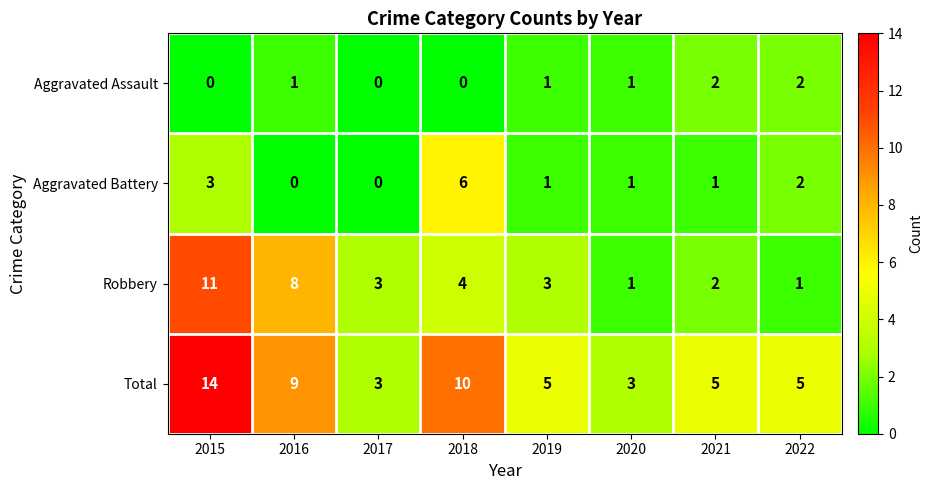

Is it true that Aggravated Assault equals 1 at 2018?

False